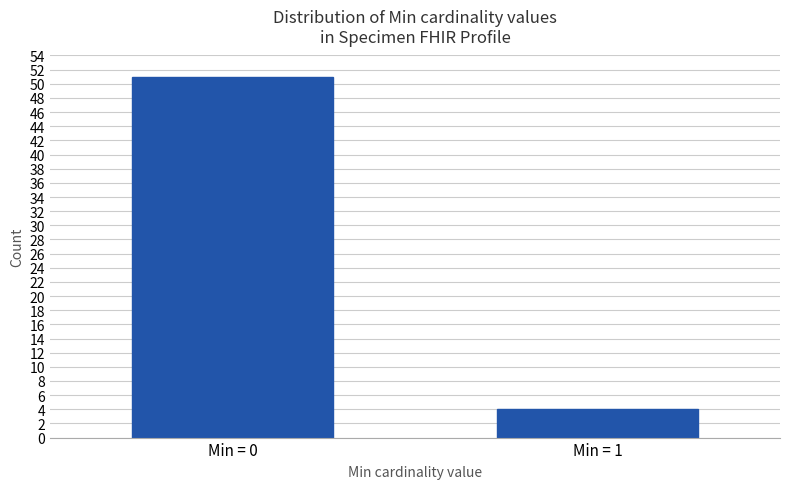

Reading right to left, list all the values displayed in this chart.

Min = 1=4	Min = 0=51